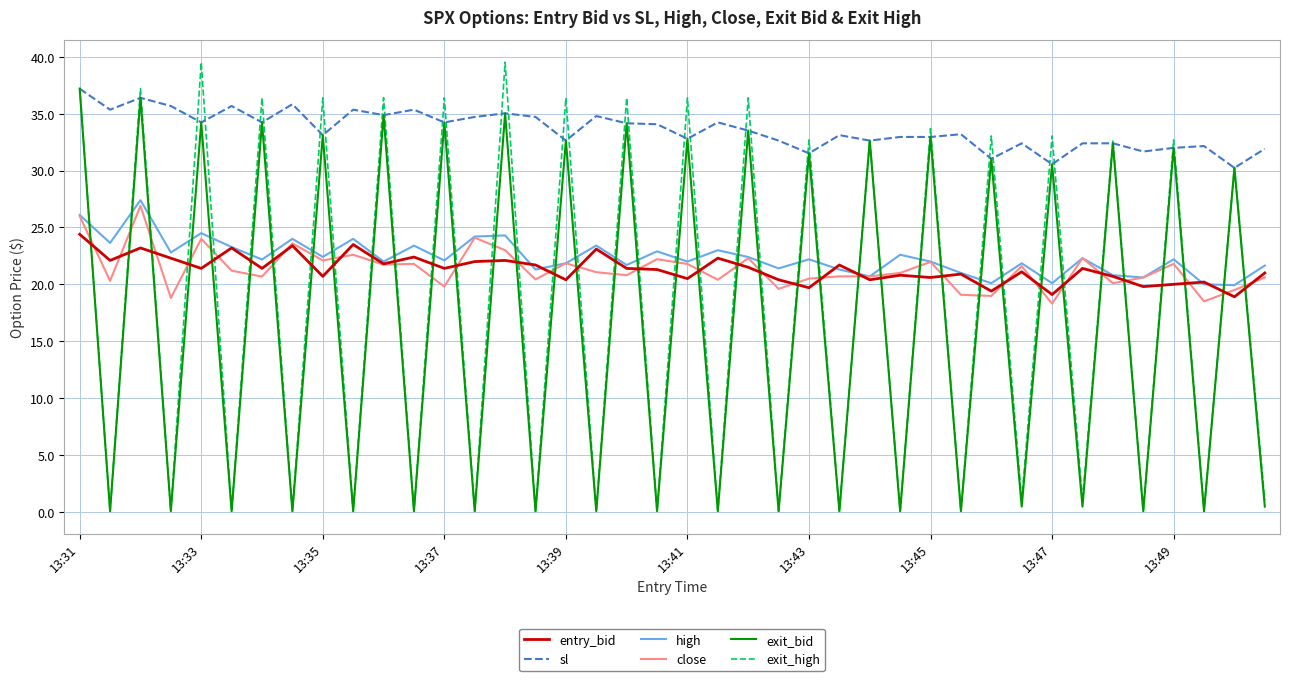

What is the lowest value of the close series?

18.3